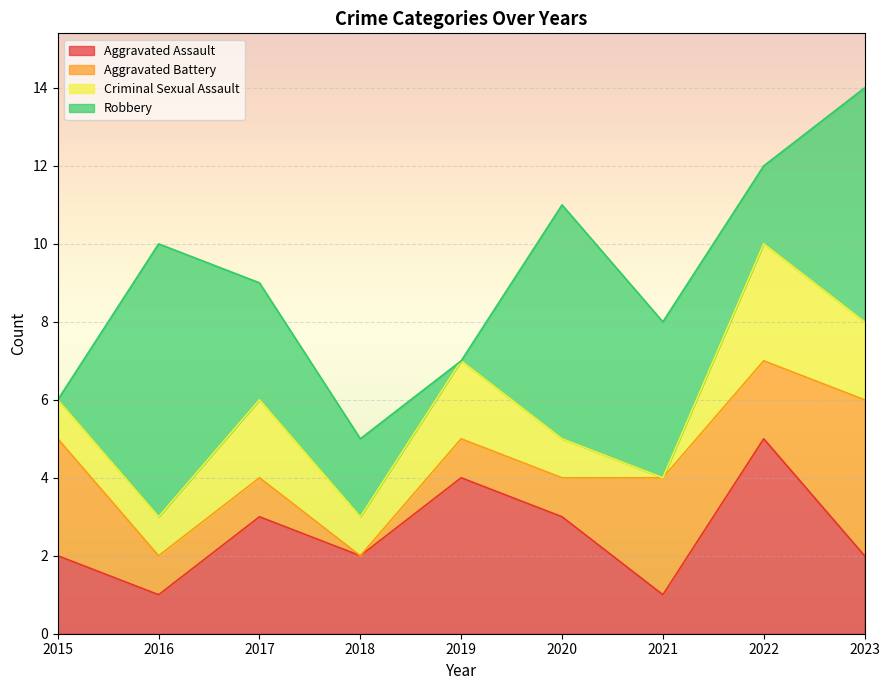

How many interior local valleys does the Aggravated Assault series have?

3